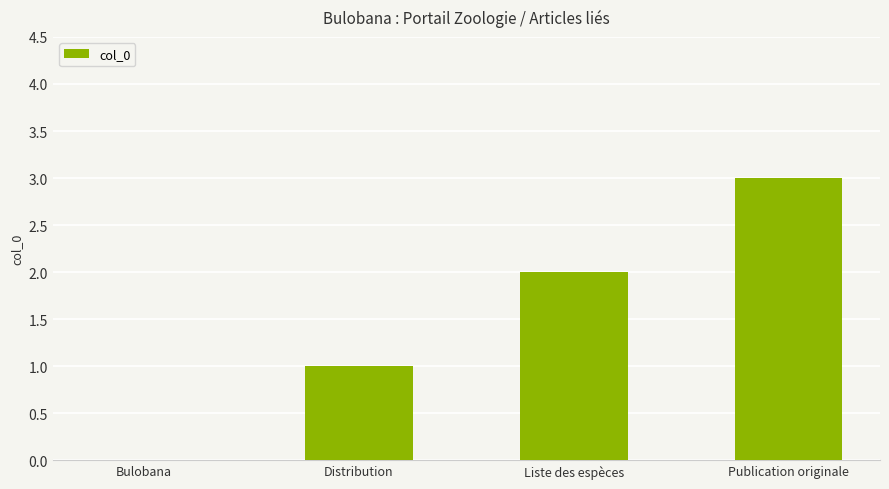

Which has a higher value, Bulobana or Liste des espèces?

Liste des espèces